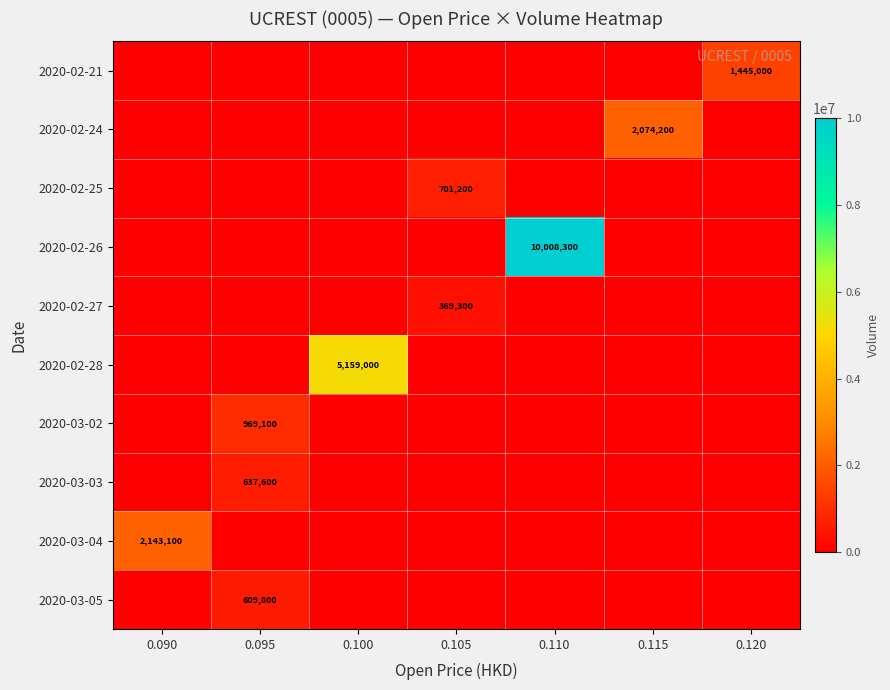

The value of 2020-02-21 at 0.120 is 1445000. True or false?

True